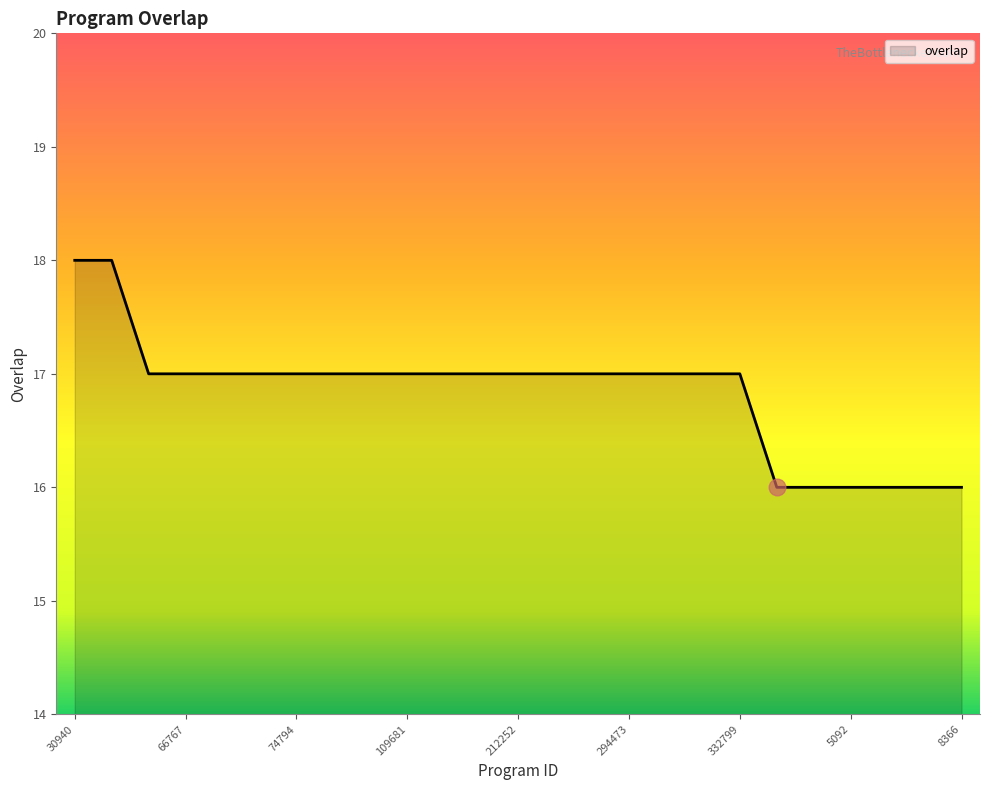

What is the greatest value displayed?

18